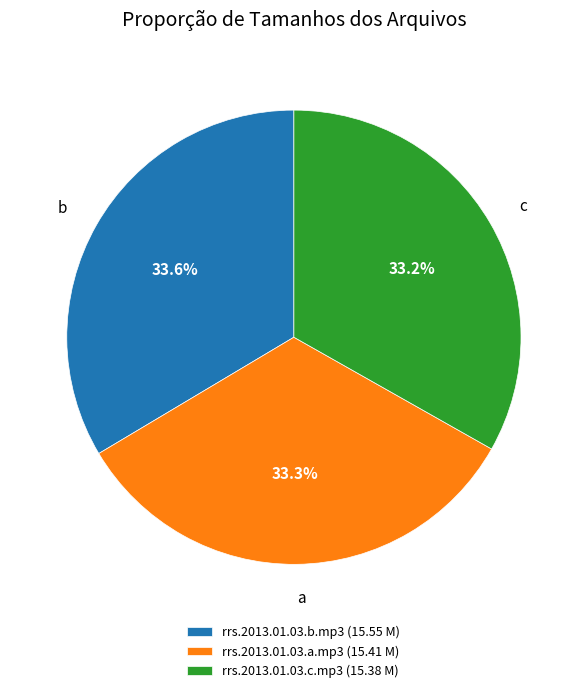

Is rrs.2013.01.03.b.mp3 (15.55 M) the majority of the pie?

No